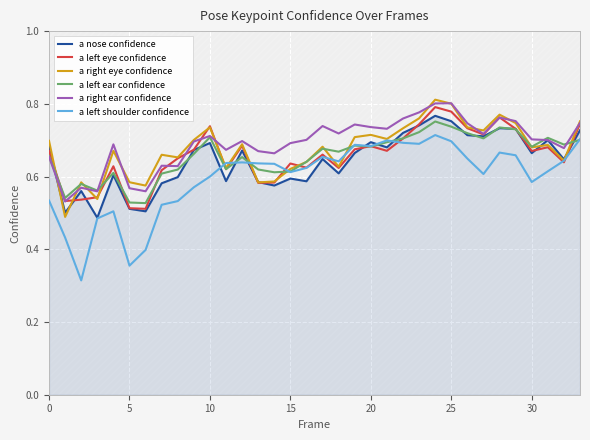

Reading left to right, what are all the values shown in this chart?

a nose confidence: 0.7	0.5	0.6	0.5	0.6	0.5	0.5	0.6	0.6	0.7	0.7	0.6	0.7	0.6	0.6	0.6	0.6	0.6	0.6	0.7	0.7	0.7	0.7	0.7	0.8	0.8	0.7	0.7	0.7	0.7	0.7	0.7	0.6	0.7
a left eye confidence: 0.7	0.5	0.5	0.5	0.6	0.5	0.5	0.6	0.7	0.7	0.7	0.6	0.7	0.6	0.6	0.6	0.6	0.7	0.6	0.7	0.7	0.7	0.7	0.7	0.8	0.8	0.7	0.7	0.8	0.7	0.7	0.7	0.6	0.7
a right eye confidence: 0.7	0.5	0.6	0.5	0.7	0.6	0.6	0.7	0.7	0.7	0.7	0.6	0.7	0.6	0.6	0.6	0.6	0.7	0.6	0.7	0.7	0.7	0.7	0.8	0.8	0.8	0.7	0.7	0.8	0.7	0.7	0.7	0.6	0.8
a left ear confidence: 0.7	0.5	0.6	0.6	0.6	0.5	0.5	0.6	0.6	0.7	0.7	0.6	0.7	0.6	0.6	0.6	0.6	0.7	0.7	0.7	0.7	0.7	0.7	0.7	0.8	0.7	0.7	0.7	0.7	0.7	0.7	0.7	0.7	0.7
a right ear confidence: 0.7	0.5	0.6	0.6	0.7	0.6	0.6	0.6	0.6	0.7	0.7	0.7	0.7	0.7	0.7	0.7	0.7	0.7	0.7	0.7	0.7	0.7	0.8	0.8	0.8	0.8	0.7	0.7	0.8	0.8	0.7	0.7	0.7	0.7
a left shoulder confidence: 0.5	0.4	0.3	0.5	0.5	0.4	0.4	0.5	0.5	0.6	0.6	0.6	0.6	0.6	0.6	0.6	0.6	0.7	0.6	0.7	0.7	0.7	0.7	0.7	0.7	0.7	0.6	0.6	0.7	0.7	0.6	0.6	0.6	0.7